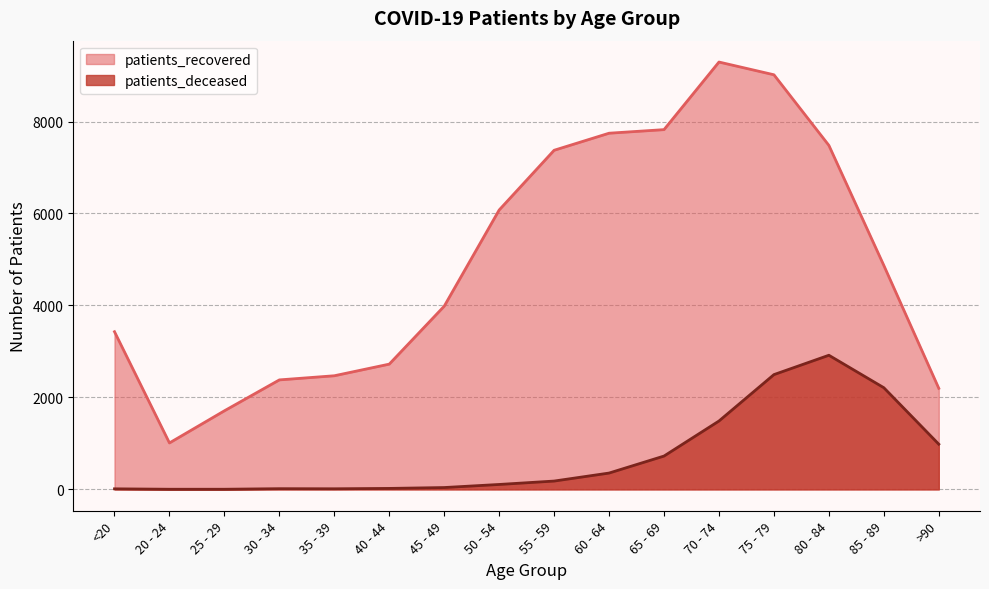

What is the minimum value shown in the chart?

3